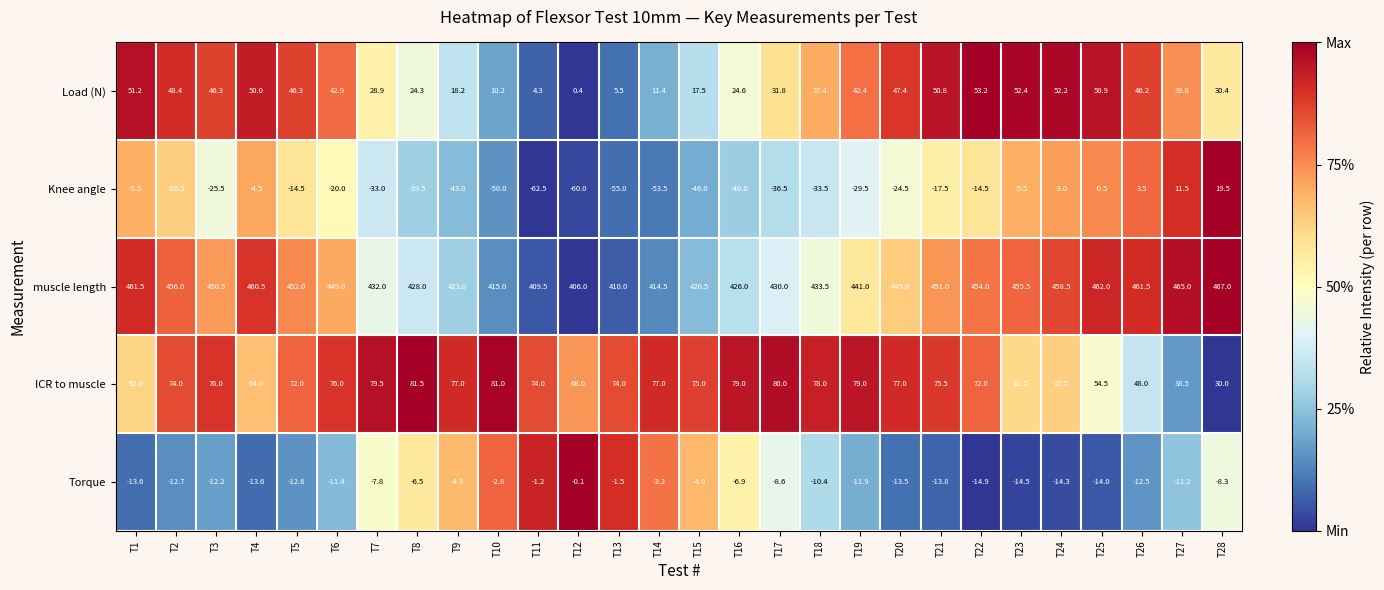

How many categories are shown in the chart?

28